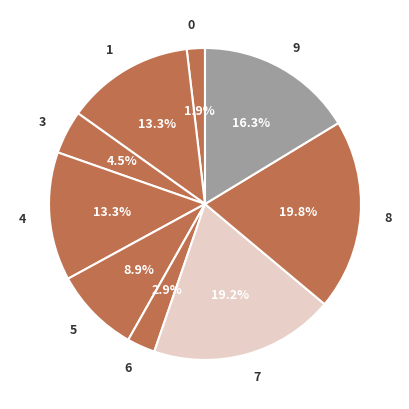

To the nearest percent, what portion does 9 represent?

16%